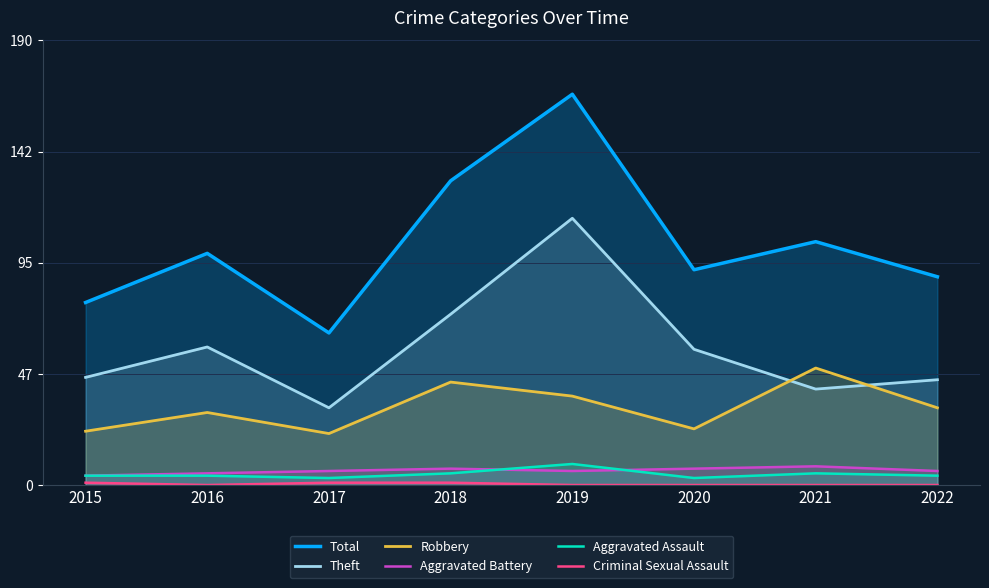

What is the value of the Robbery point at the 3rd from the left?

22